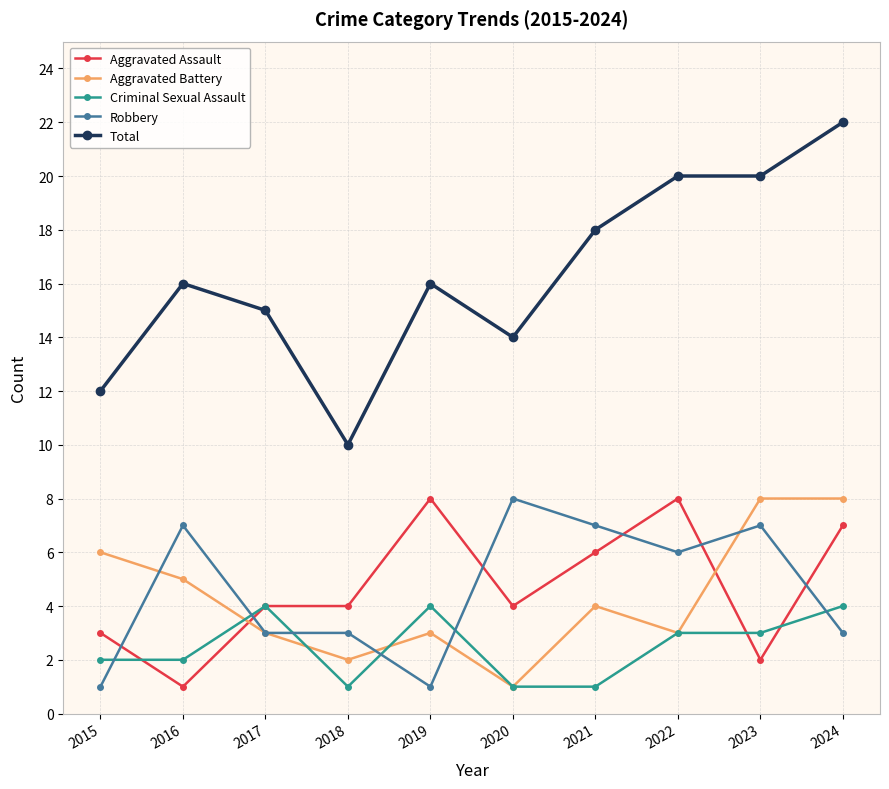

At which category is the sum across all series the highest?

2024